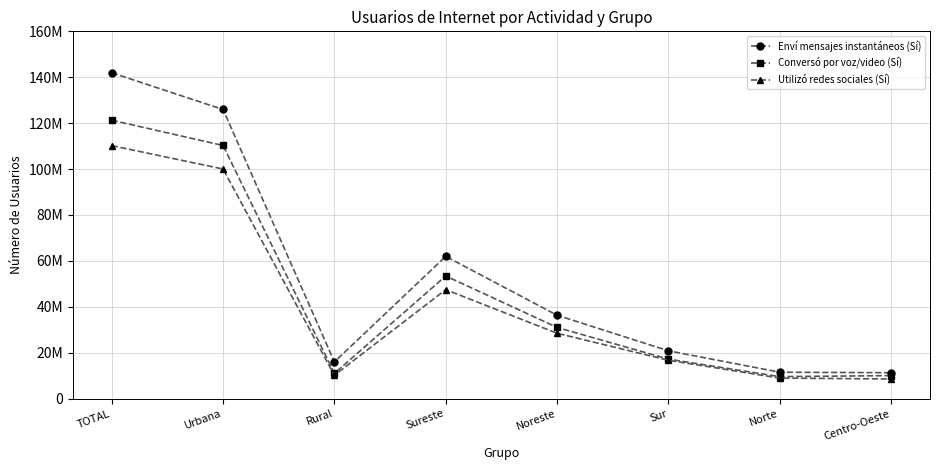

Reading right to left, extract all data points from this chart.

Enví mensajes instantáneos (Sí): Centro-Oeste=11291077	Norte=11513810	Sur=20841790	Noreste=36333948	Sureste=61965240	Rural=15995462	Urbana=125950402	TOTAL=141945865
Conversó por voz/video (Sí): Centro-Oeste=10032907	Norte=9579920	Sur=17207925	Noreste=31025442	Sureste=53430457	Rural=11000417	Urbana=110276232	TOTAL=121276649
Utilizó redes sociales (Sí): Centro-Oeste=8565472	Norte=8952814	Sur=16729054	Noreste=28484188	Sureste=47480824	Rural=10187493	Urbana=100024859	TOTAL=110212352